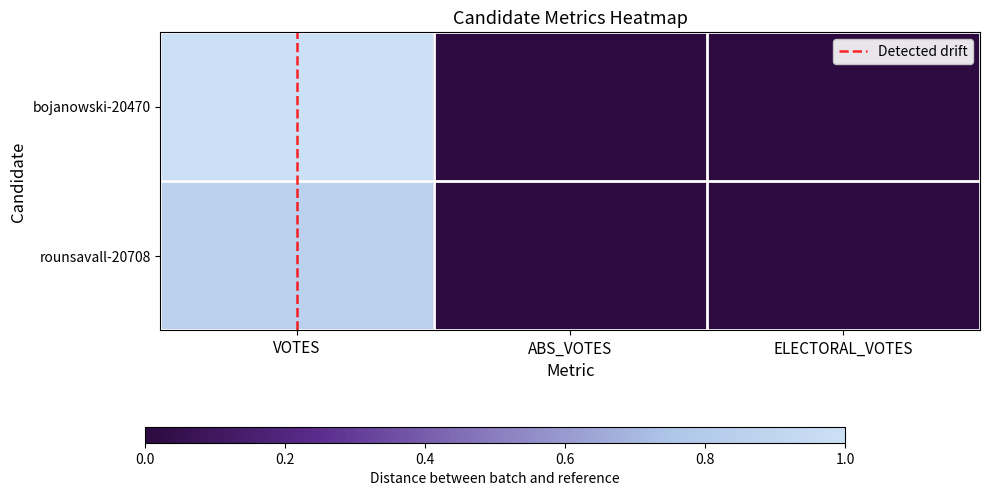

At which category is the sum across all series the highest?

VOTES